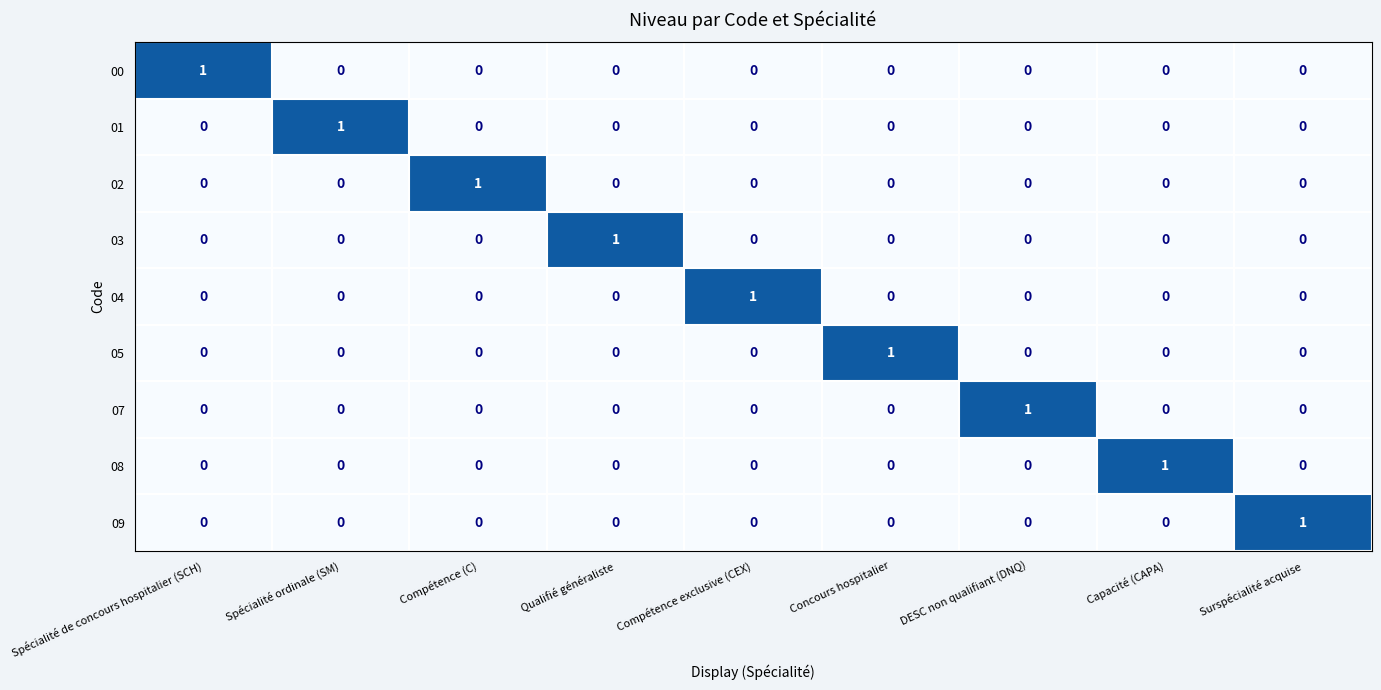

How many 02 values are between 0 and 1?

9